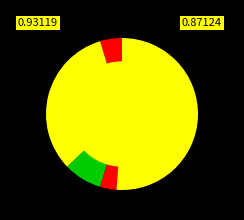

How many slices are in this pie chart?

5